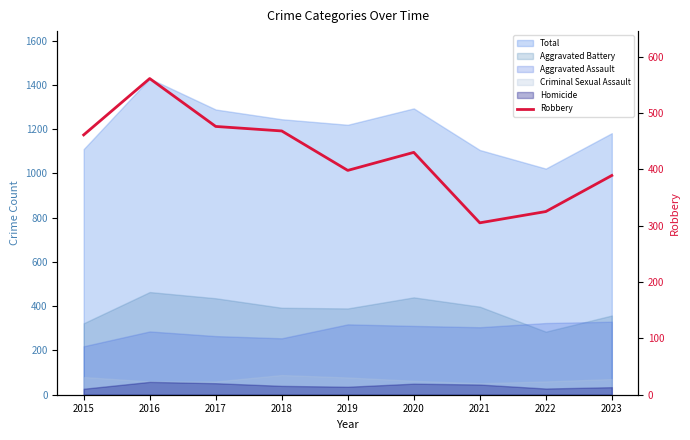

True or false: the data shows 561 at 2016.

True